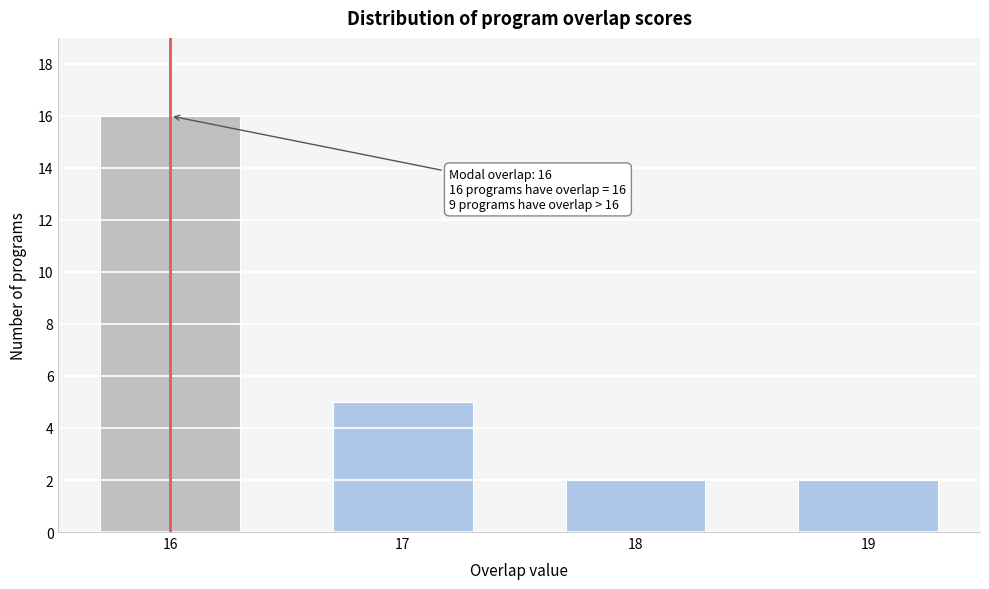

Reading right to left, what are all the values shown in this chart?

2	2	5	16